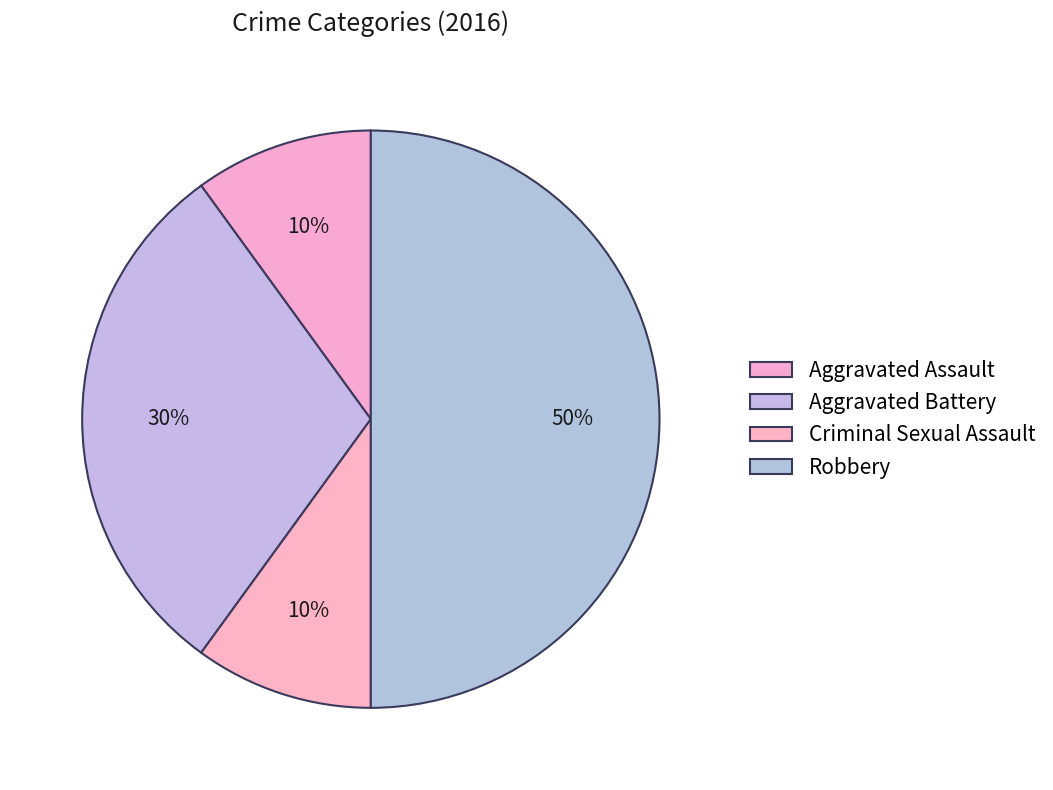

To the nearest percent, what portion does Aggravated Battery represent?

30%